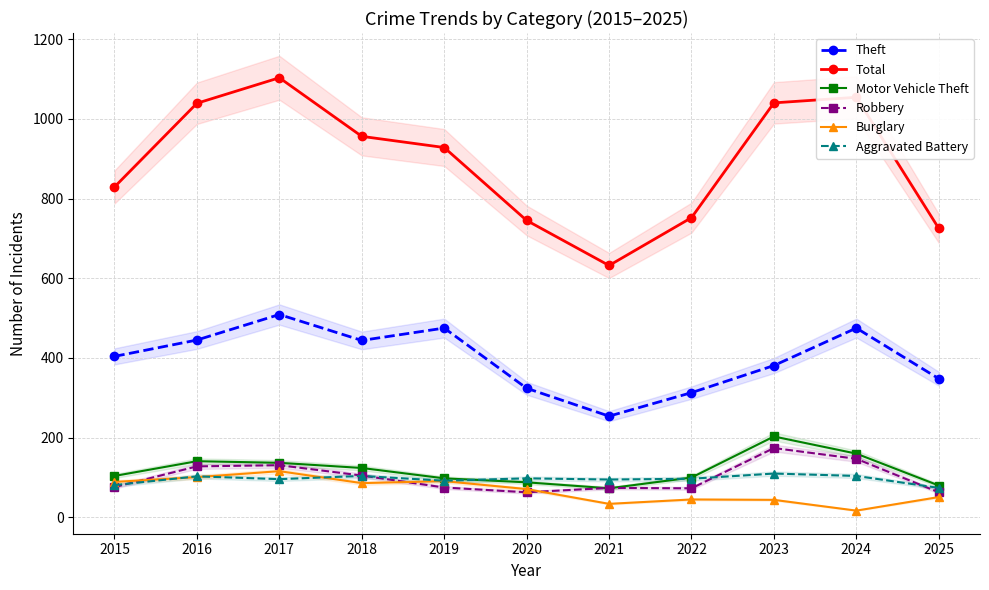

How many distinct data groups are displayed?

6